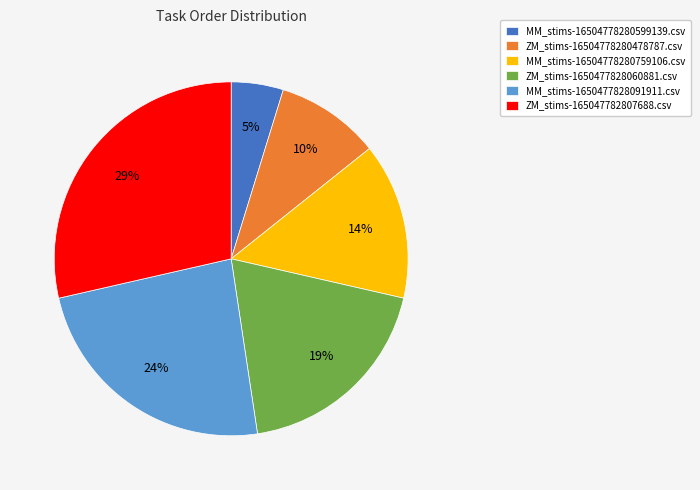

Does MM_stims-1650477828091911.csv account for over 50% of the chart?

No